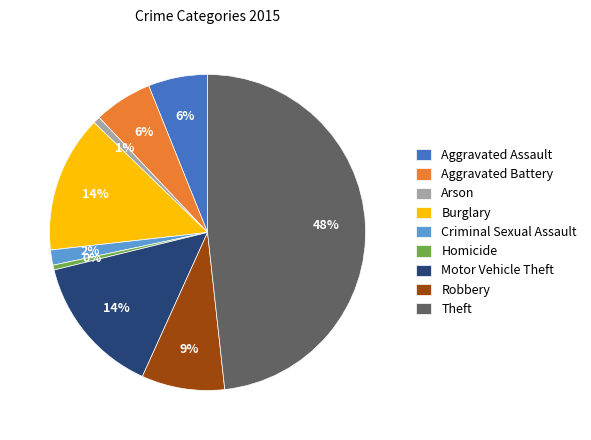

Do Arson and Burglary together represent more than half of the pie?

No